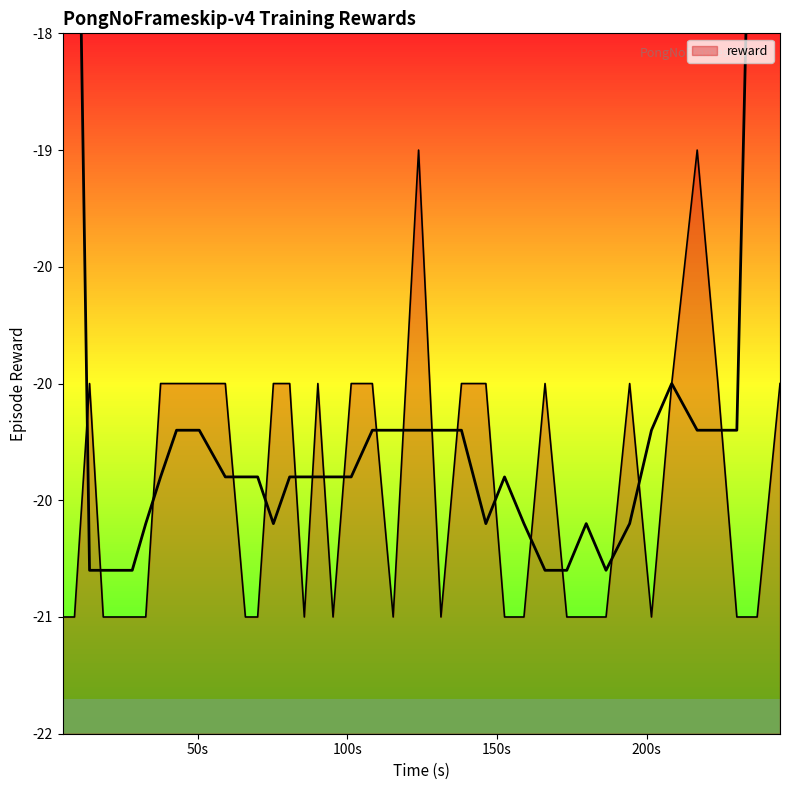

Does the chart have visible grid lines?

No